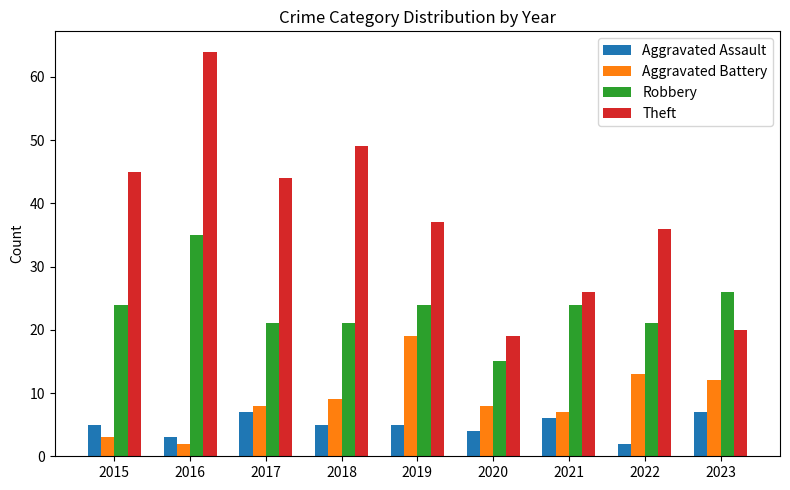

Count the number of categories in the chart.

9